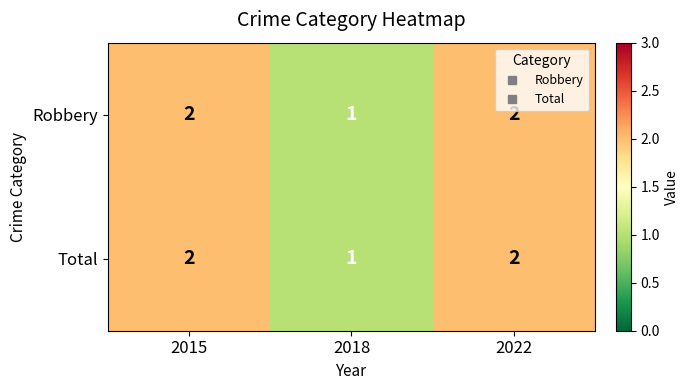

The Robbery series shows 1 at 2022. True or false?

False